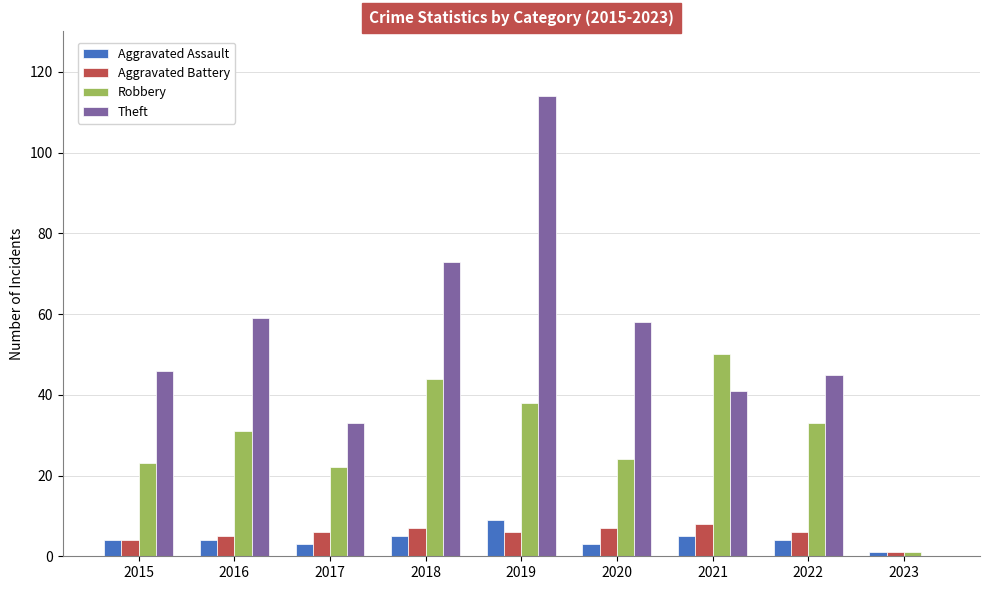

The Robbery series shows 38 at 2019. True or false?

True